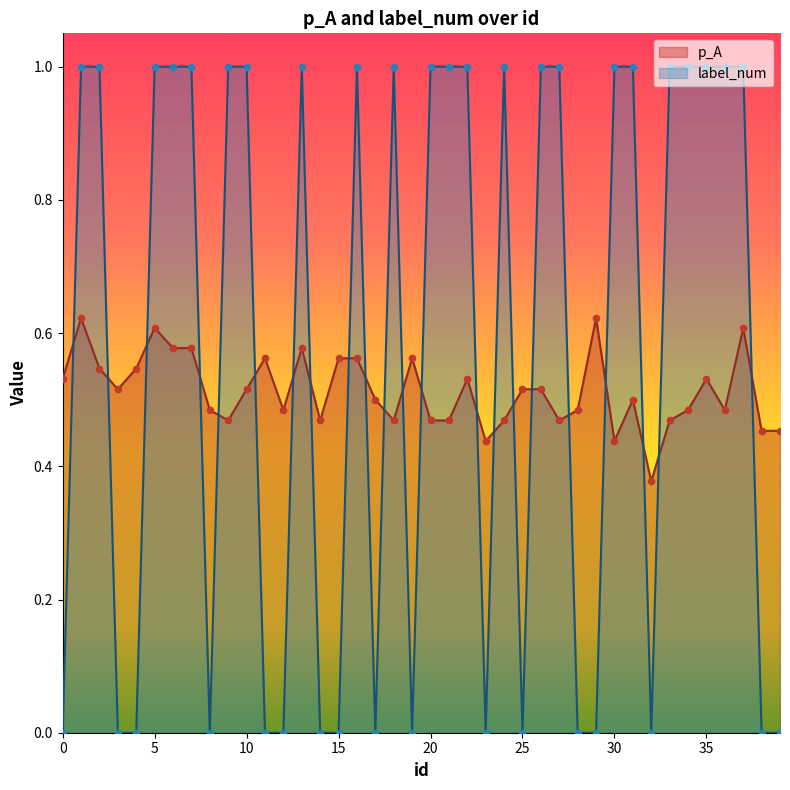

At which category is the sum across all series the highest?

1